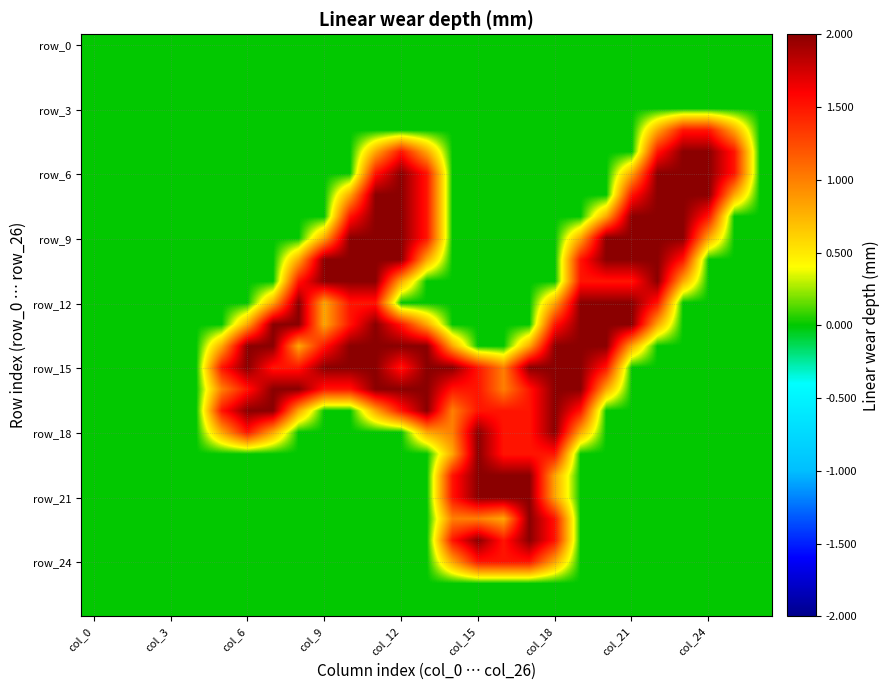

At which category is the sum across all series the highest?

11